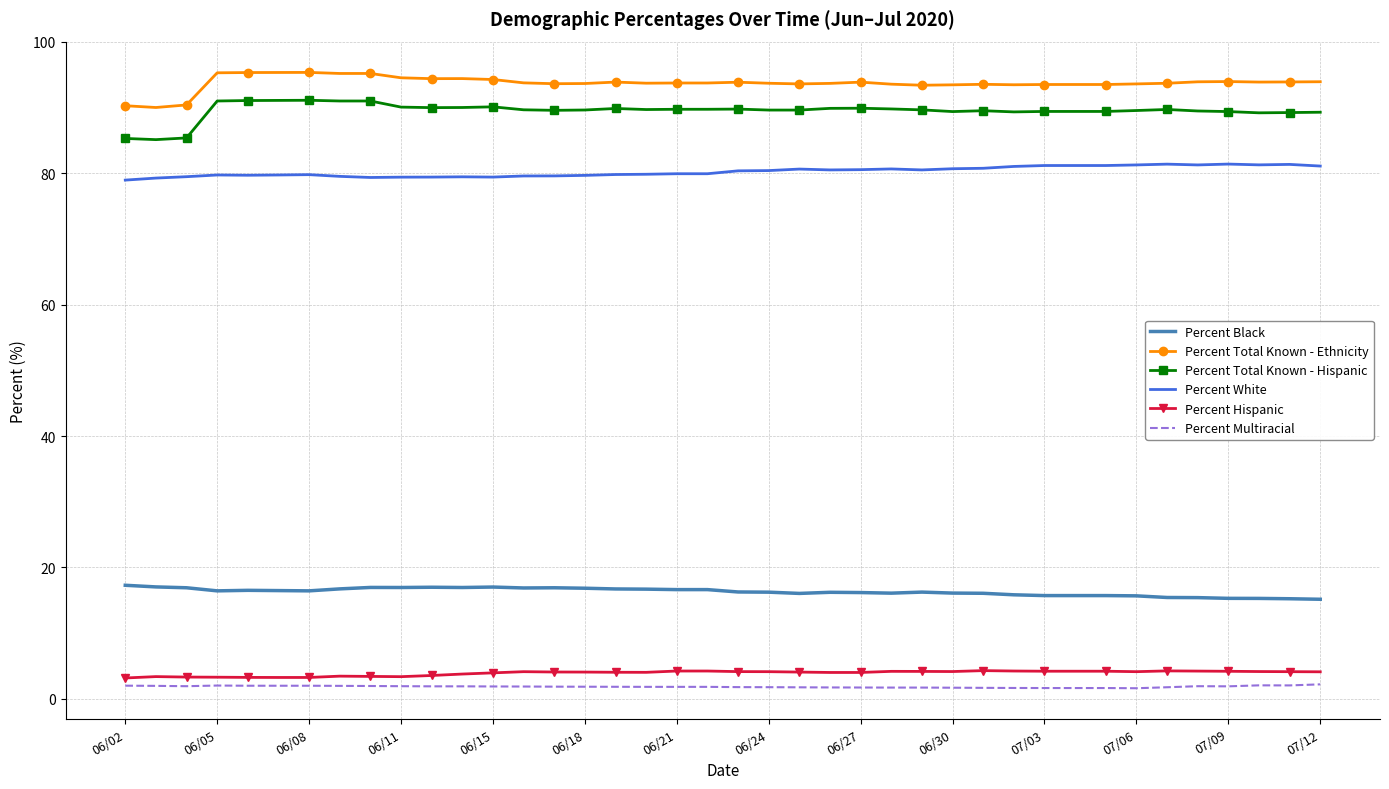

What are all the series names shown in the legend?

Percent Black, Percent Total Known - Ethnicity, Percent Total Known - Hispanic, Percent White, Percent Hispanic, Percent Multiracial